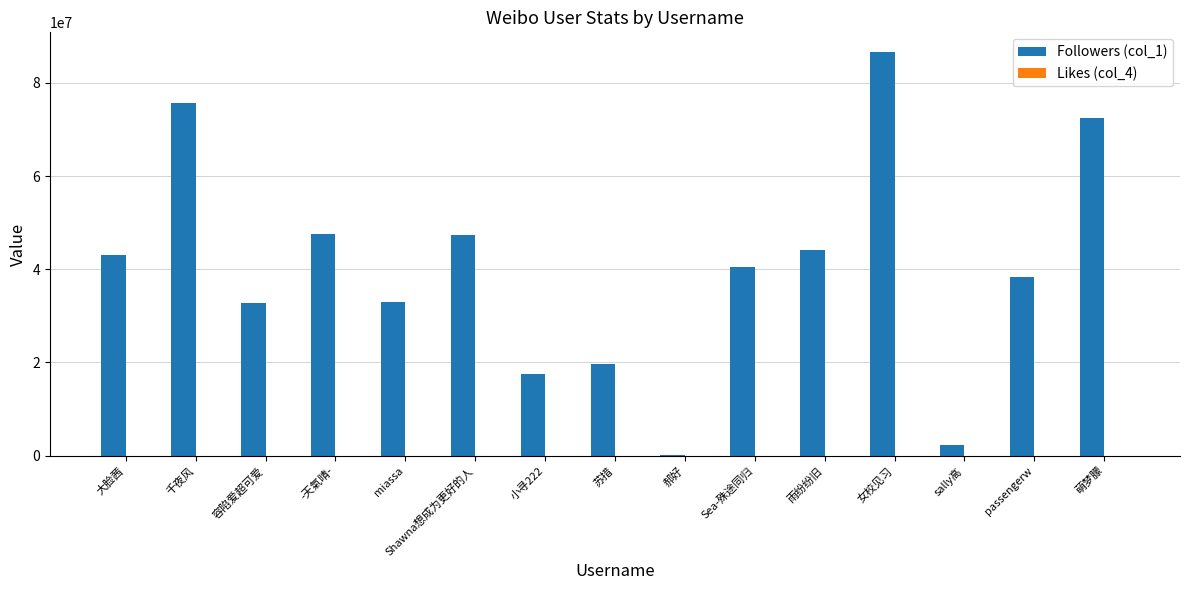

What is the difference between the Followers (col_1) values at miassa and passengerw?

5515732